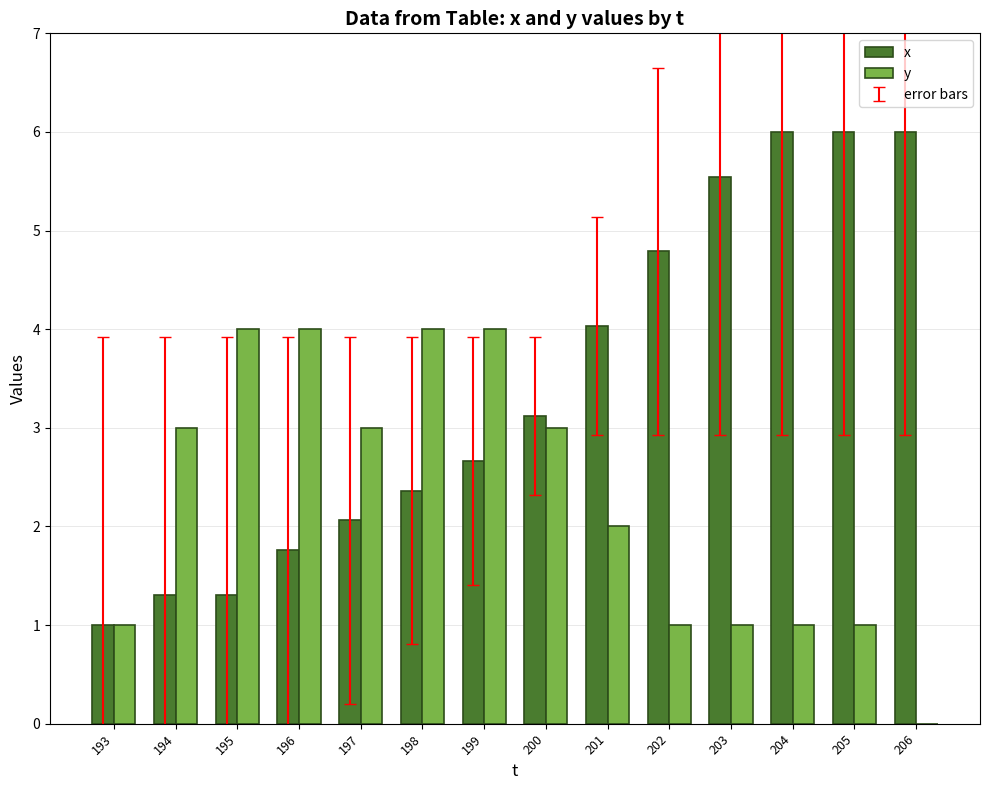

What is the sum of all y values?

32.0